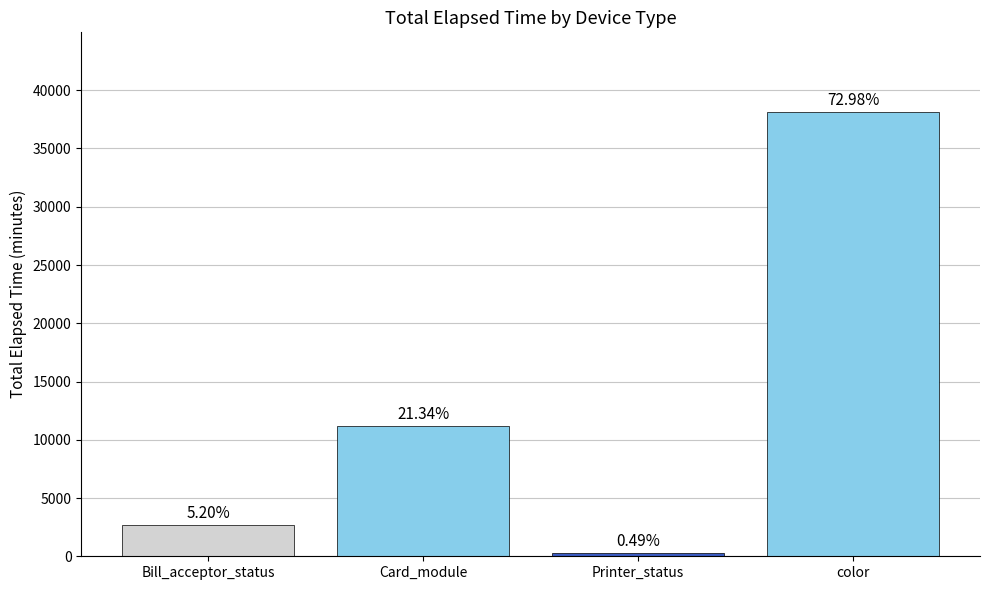

What position from the right is color?

1